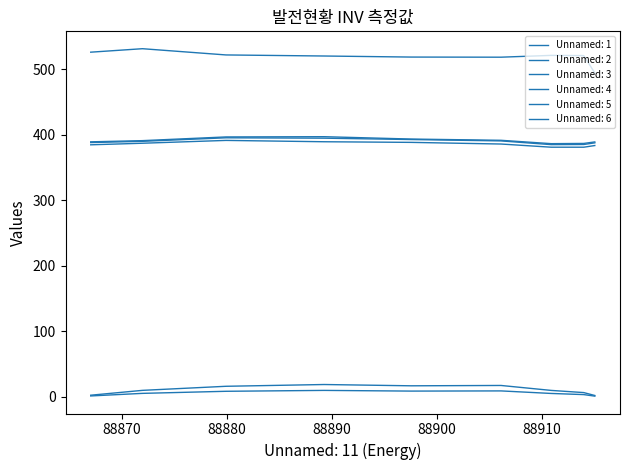

Does the chart have visible grid lines?

No